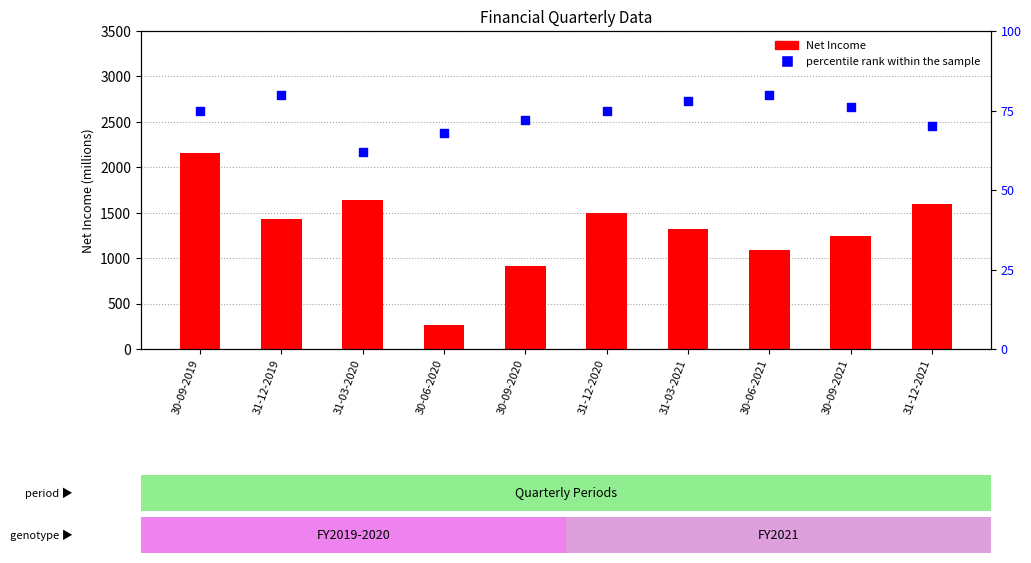

Which series reaches the minimum Y coordinate?

percentile rank within the sample